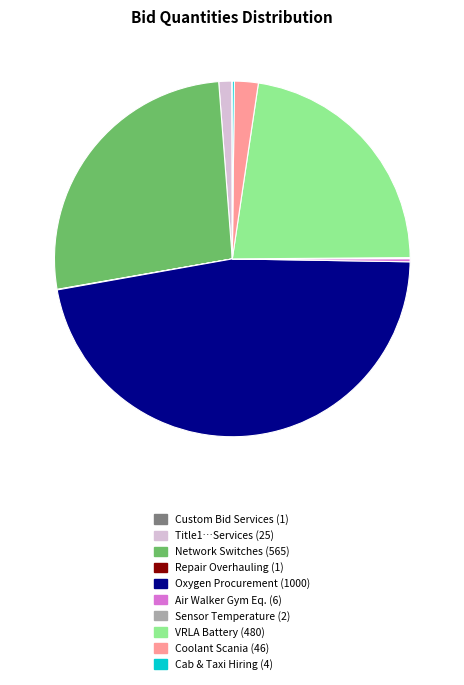

Is there a majority slice in this chart?

No